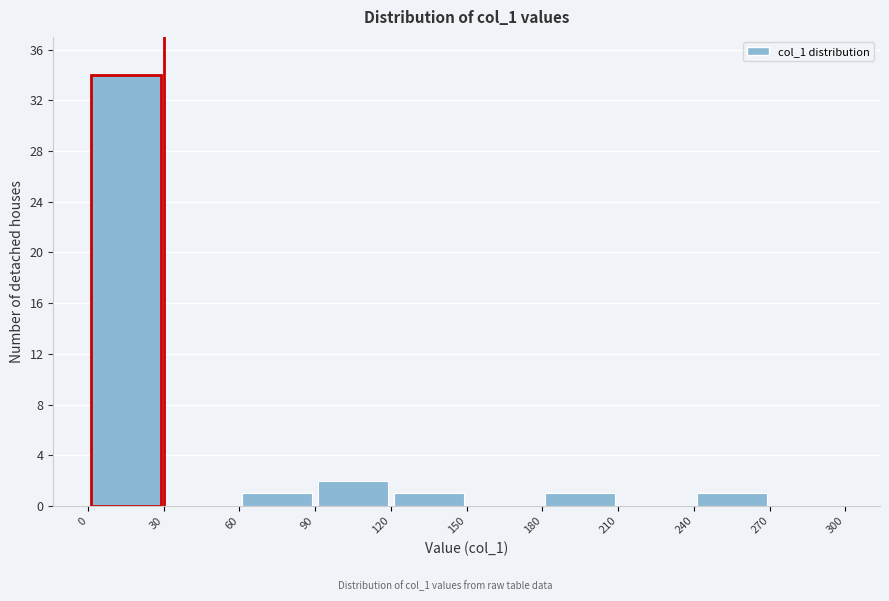

Reading left to right, list every bar in this chart as the range it spans on the x-axis followed by its height. The values are not printed on the chart, so give them approximately, as read against the axis.

0 to 30: 34
30 to 60: 0
60 to 90: 1
90 to 120: 2
120 to 150: 1
150 to 180: 0
180 to 210: 1
210 to 240: 0
240 to 270: 1
270 to 300: 0